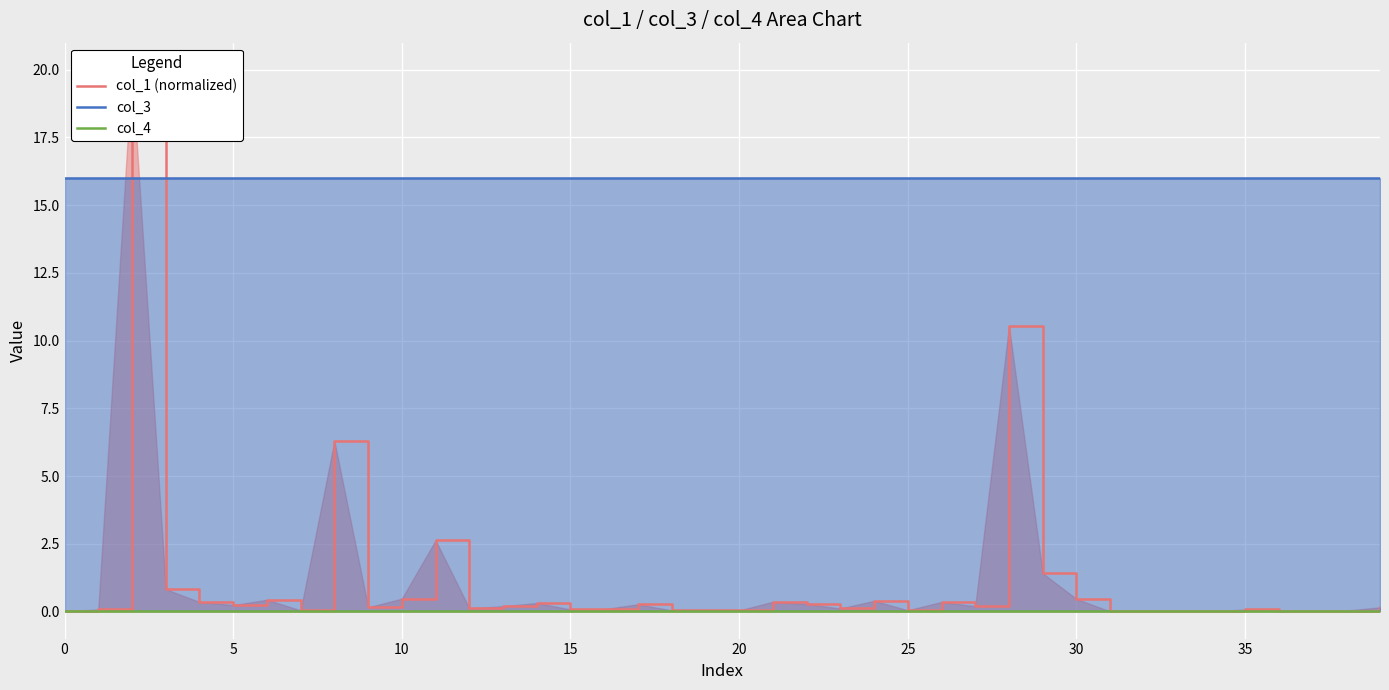

What is the spread (max minus min) of values at 35?

16.0